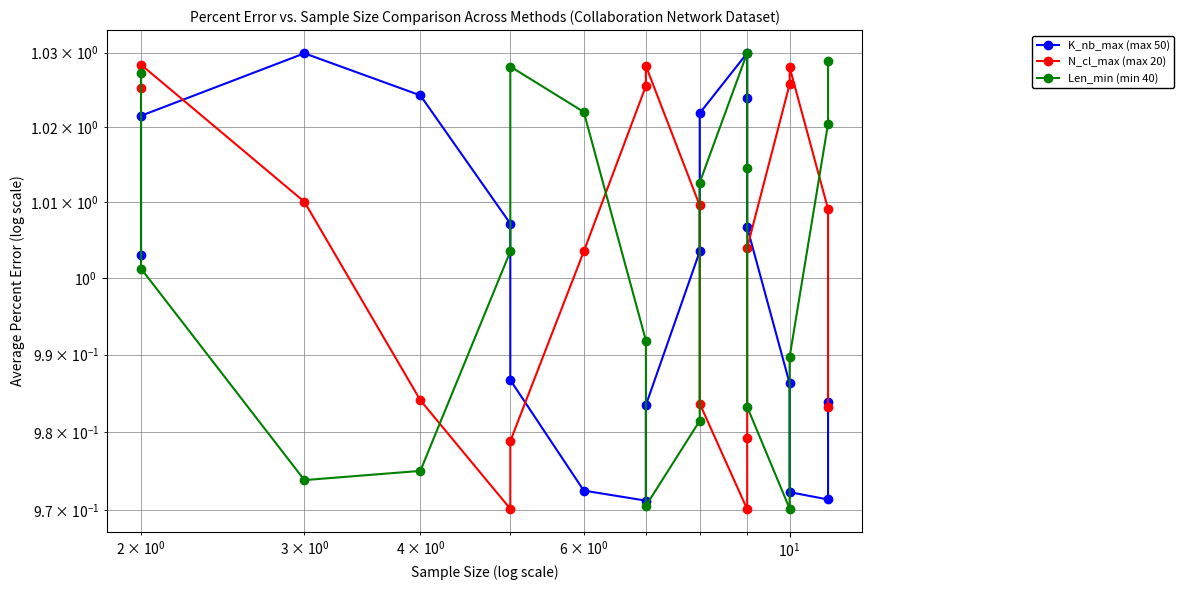

Is it true that N_cl_max (max 20) equals 1.0 at 6?

True